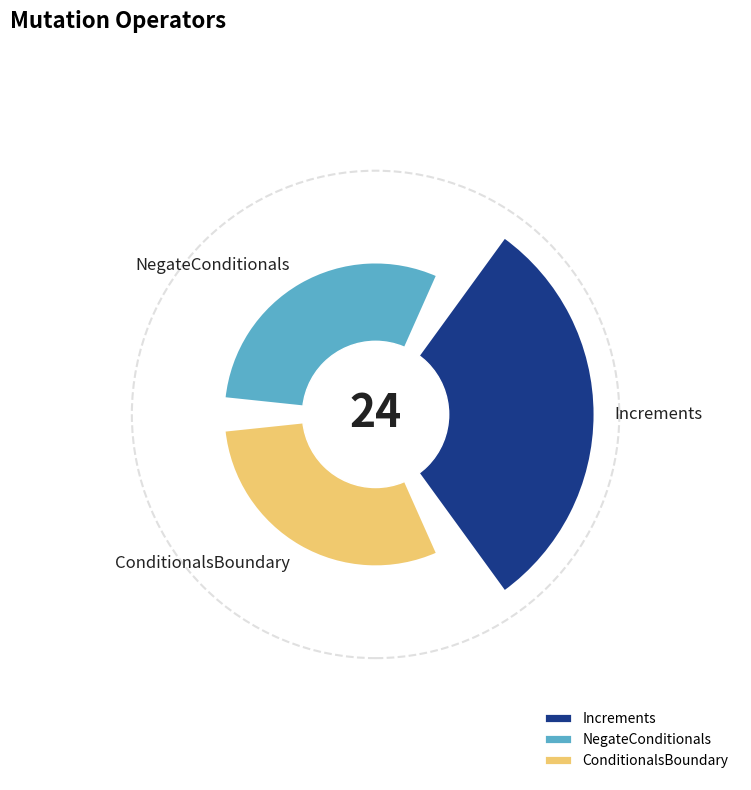

To the nearest percent, what is the average slice percentage?

33%